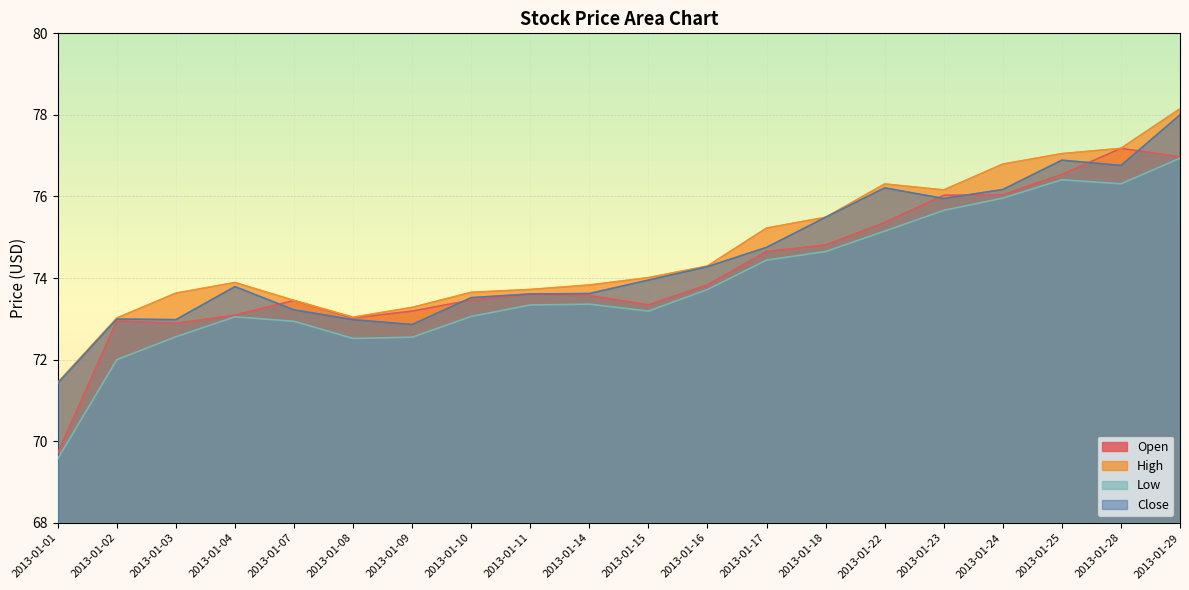

True or false: Low has more than 2 interior local peaks.

True